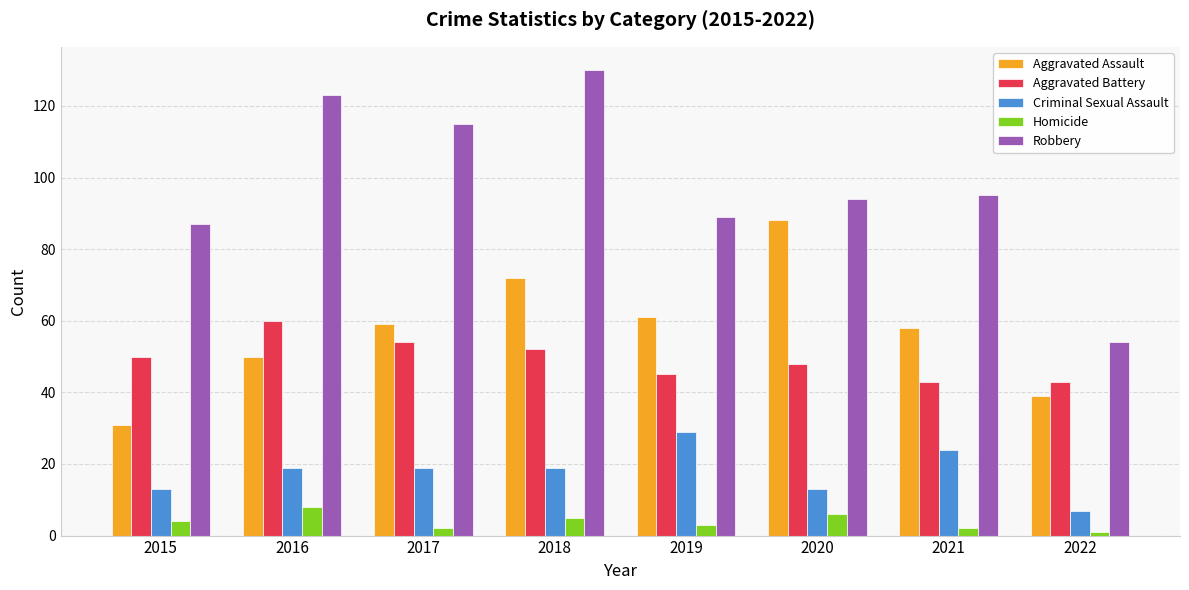

True or false: Aggravated Battery has a value of 52 at 2018.

True